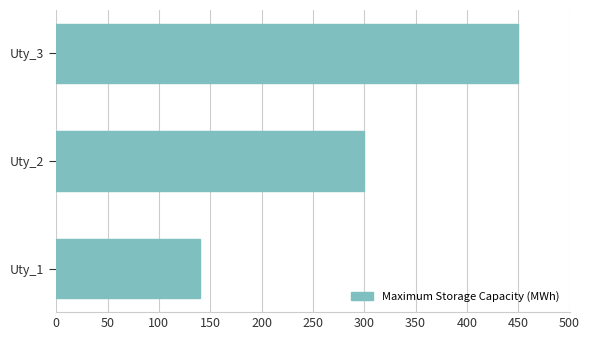

Reading bottom to top, transcribe all the data shown in this chart.

Uty_1=140	Uty_2=300	Uty_3=450